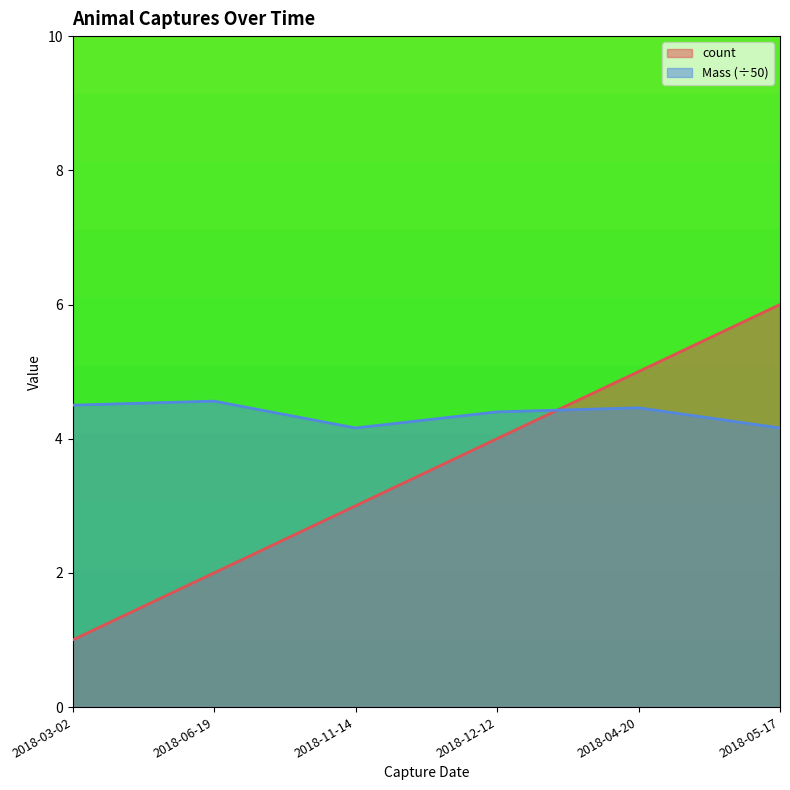

What is the value of the count point at the 5th from the left?

5.0